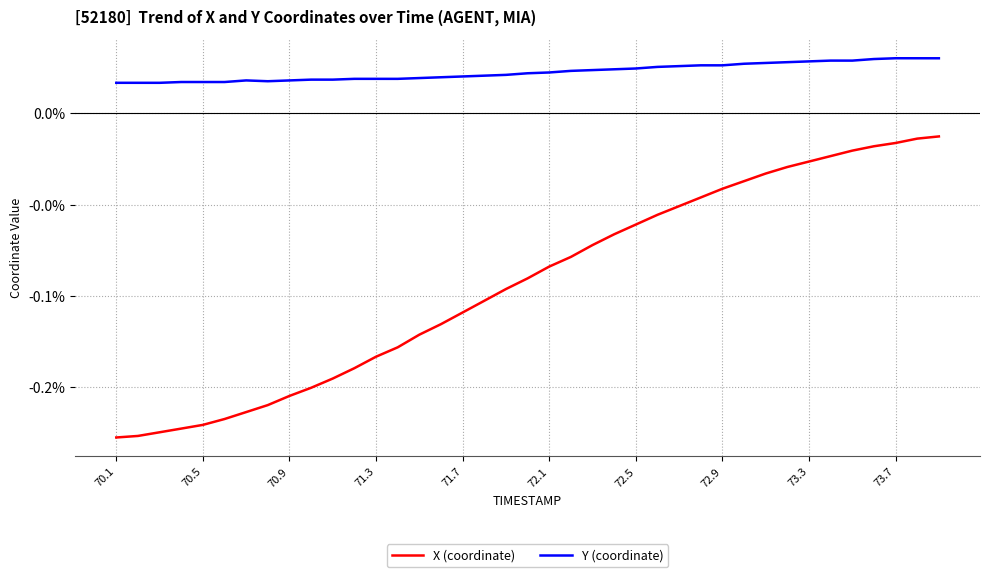

At which category does the chart reach its minimum across all series?

70.1